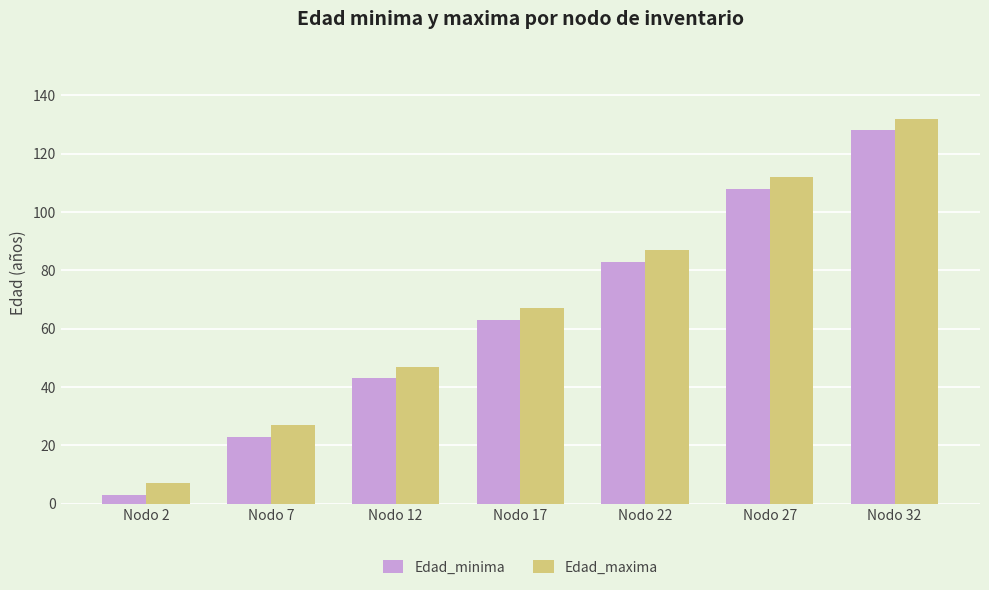

What is the difference between the maximum and minimum values in the Edad_maxima series?

125